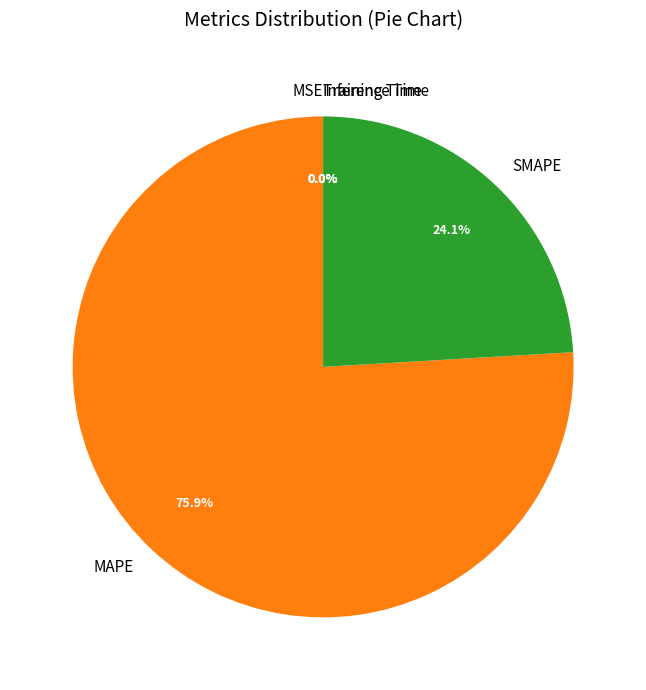

Which slice is the largest?

MAPE